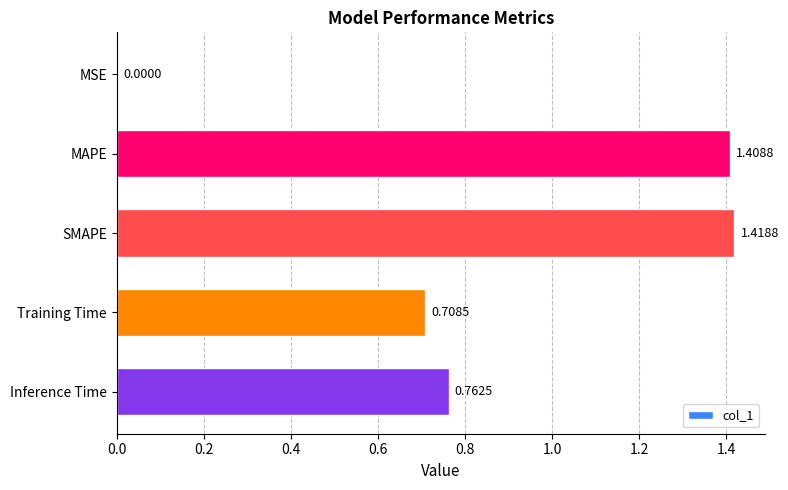

Where is the data nearest to the value 0?

MSE